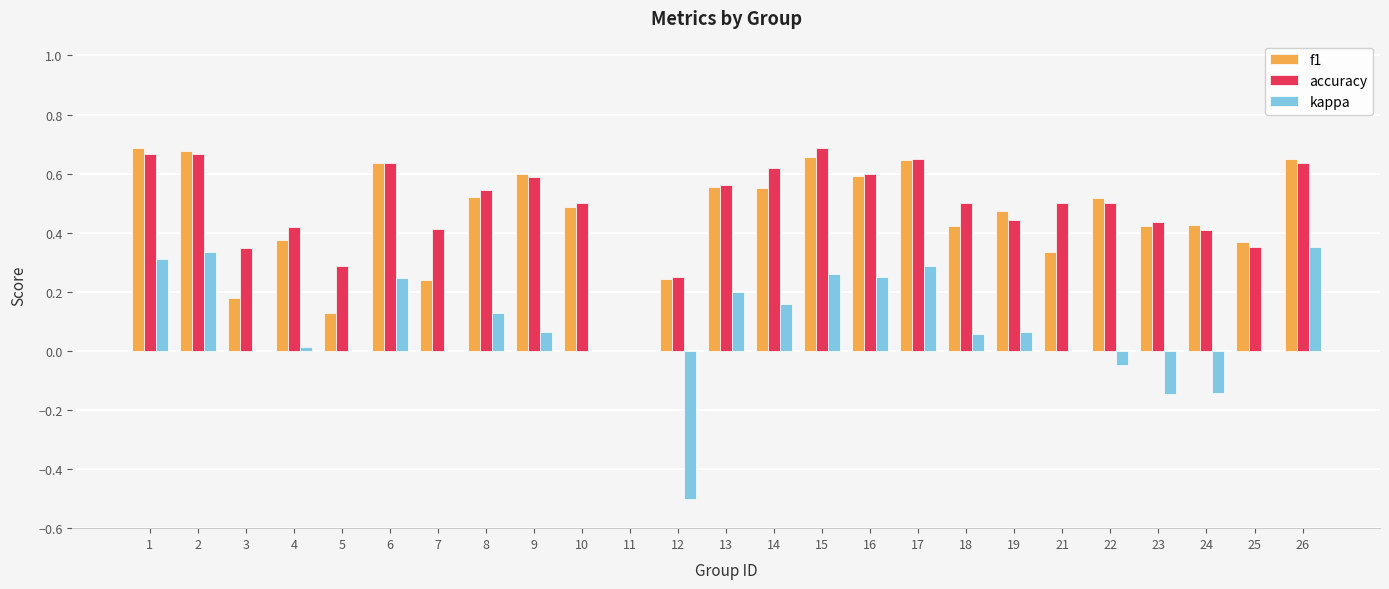

Is the value of kappa at 26 greater than the value of f1 at 6?

No